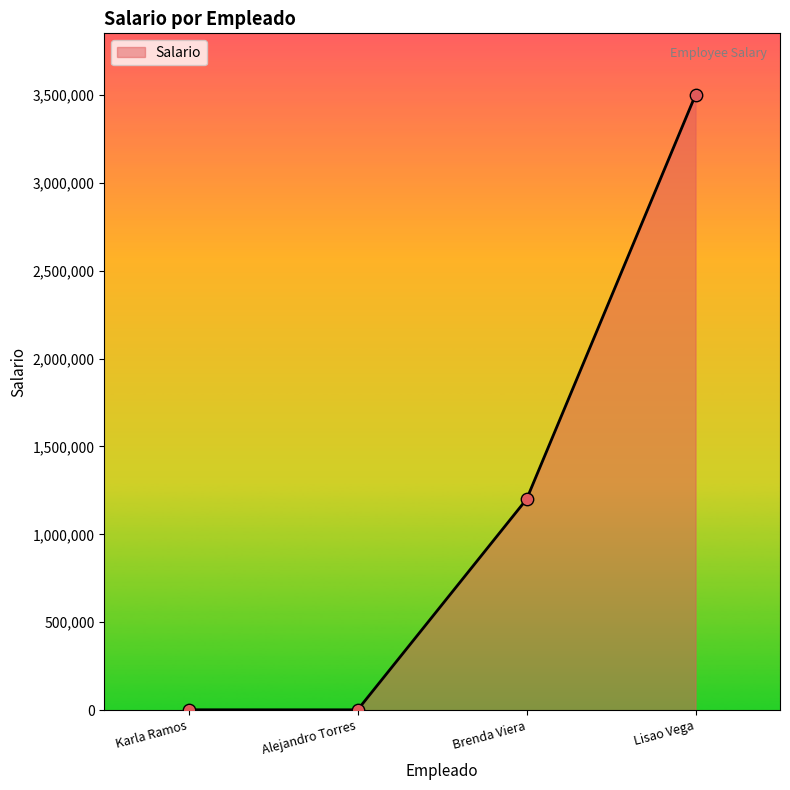

What is the change in value from Karla Ramos to Lisao Vega?

+3497700